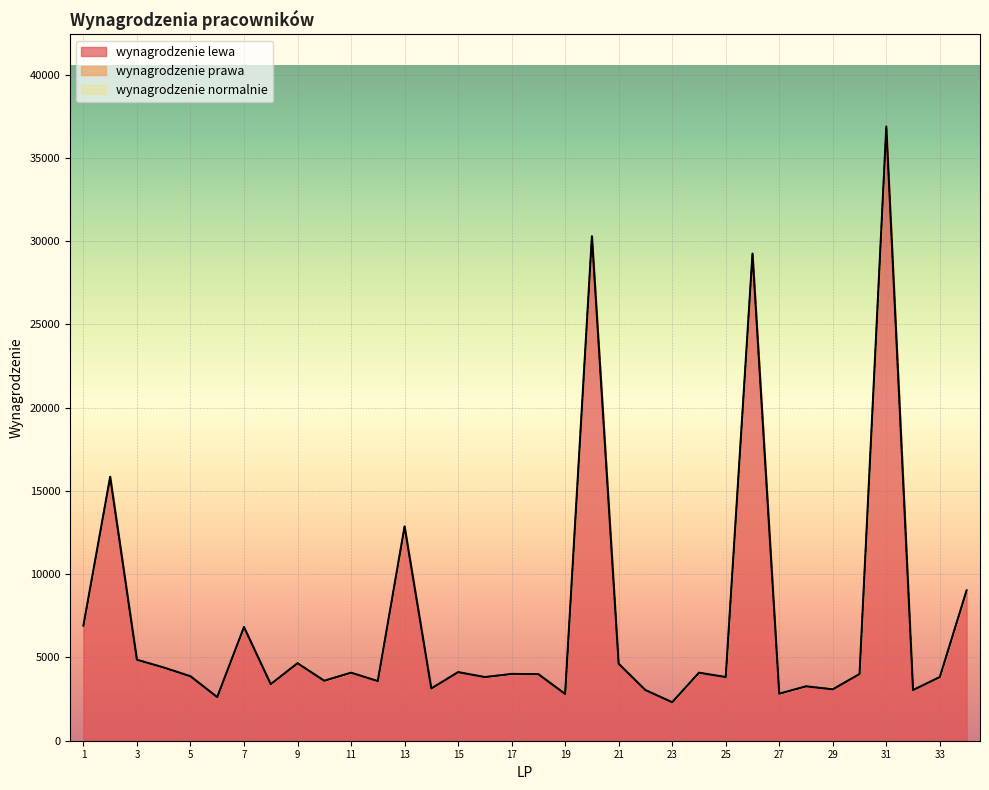

What is the minimum value for wynagrodzenie lewa?

2312